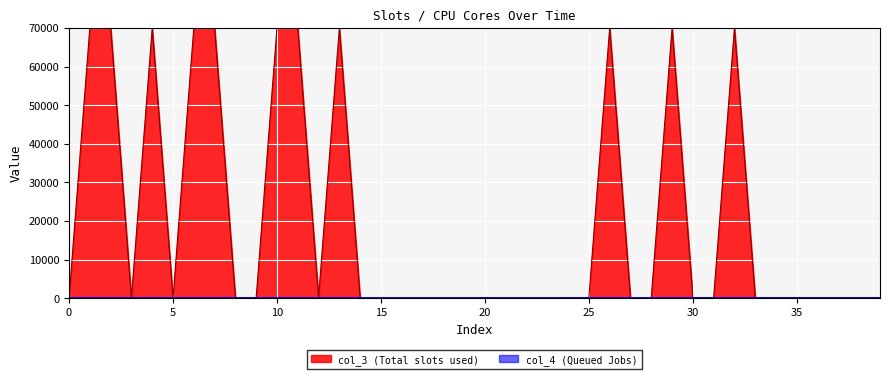

Reading left to right, transcribe all the data shown in this chart.

16	70000	70000	16	70000	16	70000	70000	144	144	70000	70000	144	70000	16	16	16	16	16	16	144	16	16	16	144	144	70000	16	144	70000	144	144	70000	144	144	144	144	144	144	144